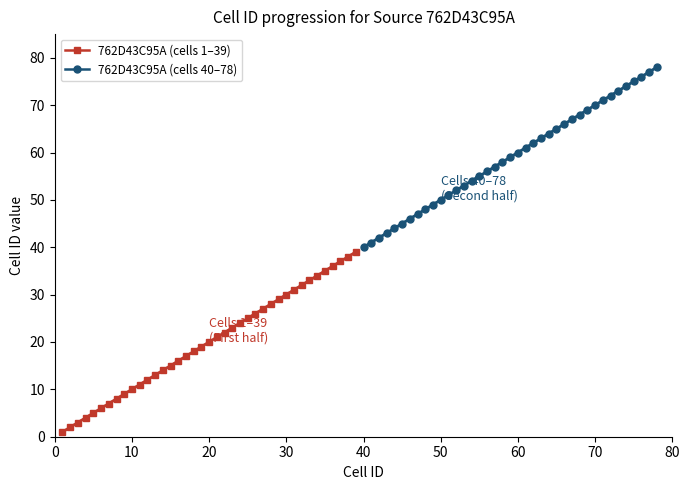

What is the maximum value shown in the chart?

78